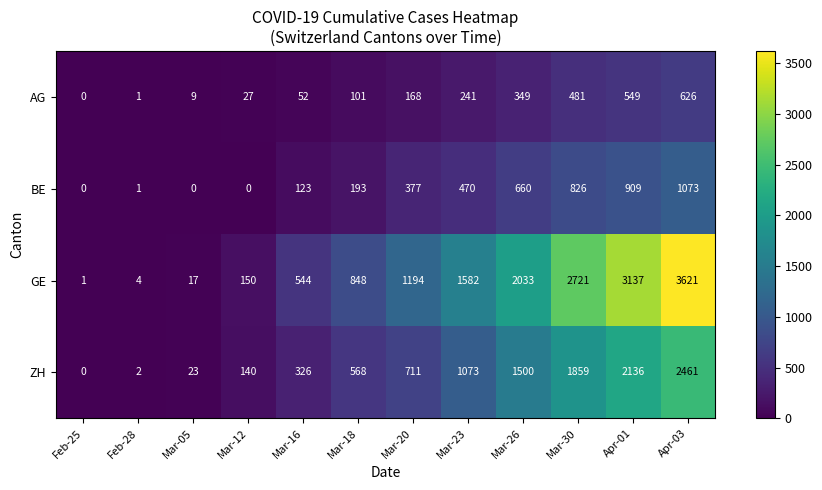

At which label does BE reach its peak?

Apr-03